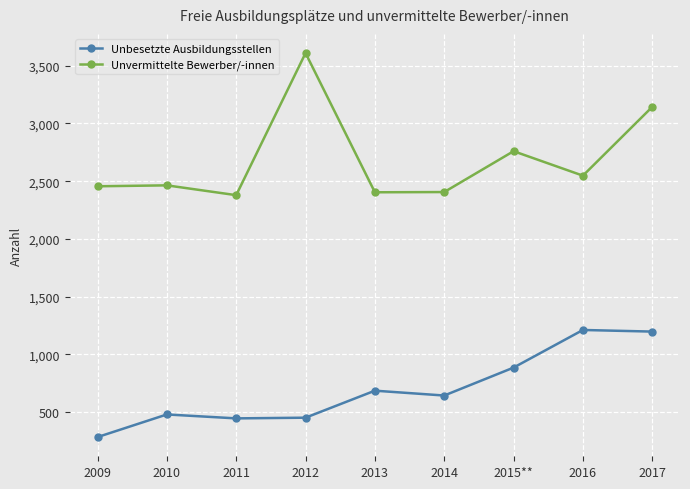

List the series in order of their peak value, highest first.

Unvermittelte Bewerber/-innen, Unbesetzte Ausbildungsstellen